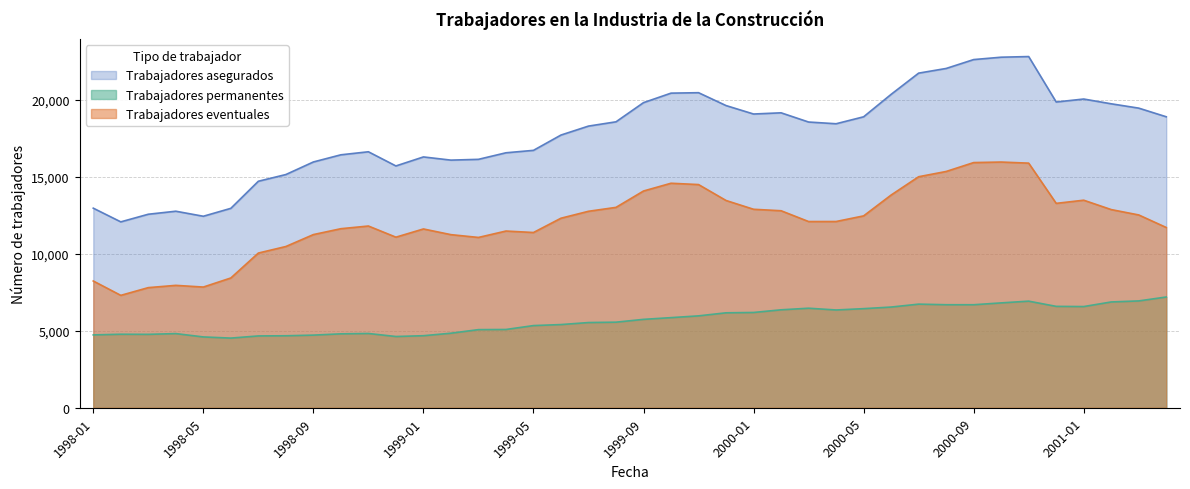

Where is the first local minimum for Trabajadores permanentes?

1998-03